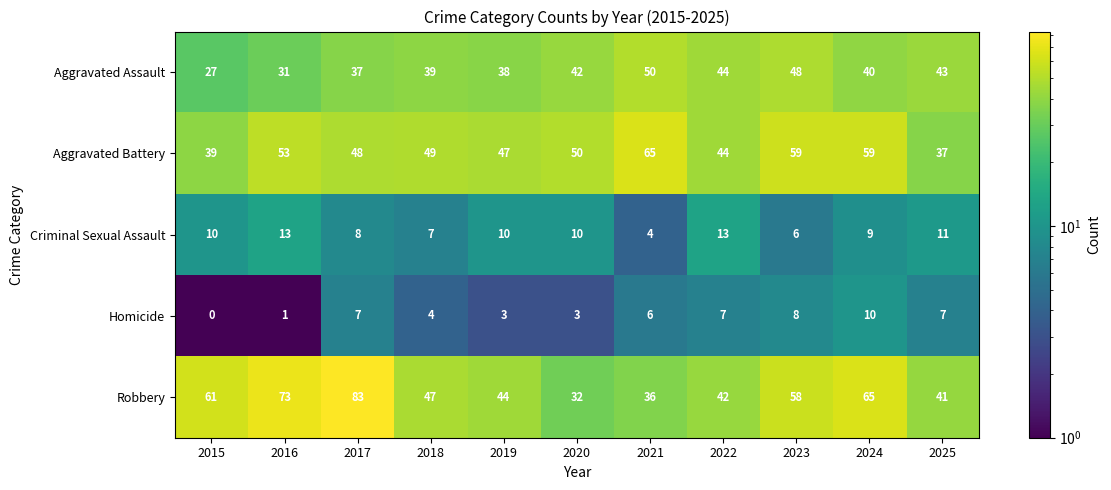

What is the total value across all series at 2024?

183